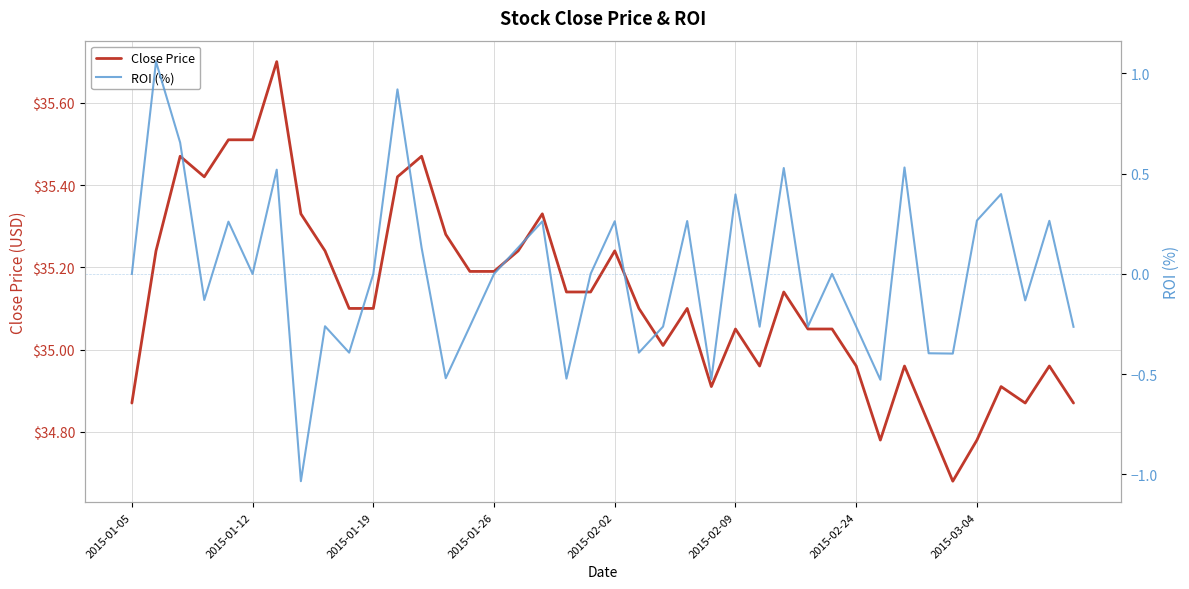

How many lines are shown in the chart?

2